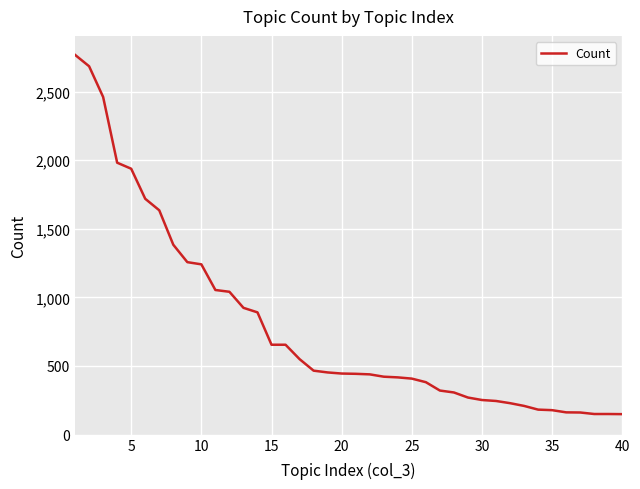

What is the greatest value displayed?

2768